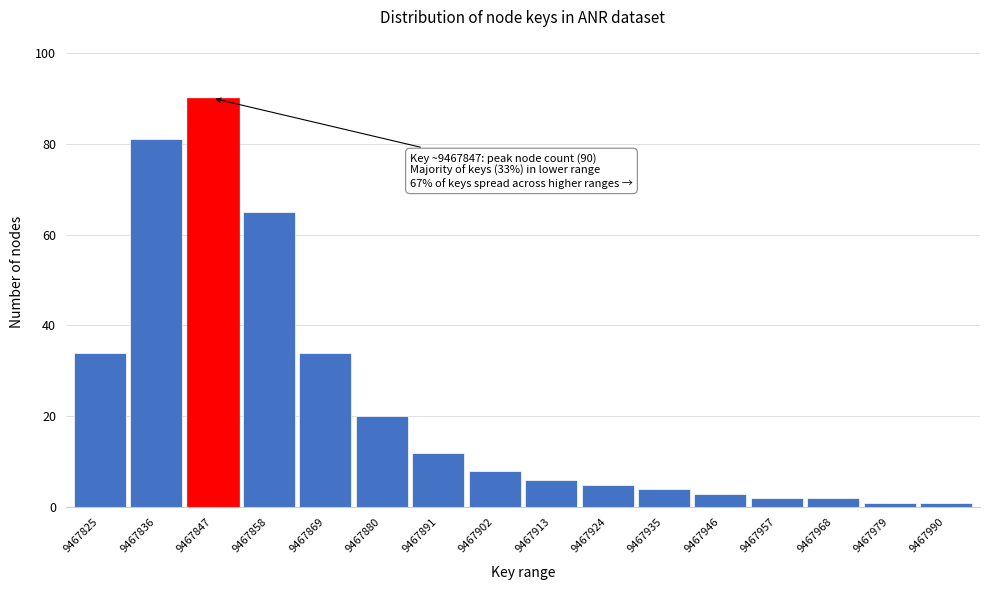

Reading left to right, extract all data points from this chart.

34	81	90	65	34	20	12	8	6	5	4	3	2	2	1	1